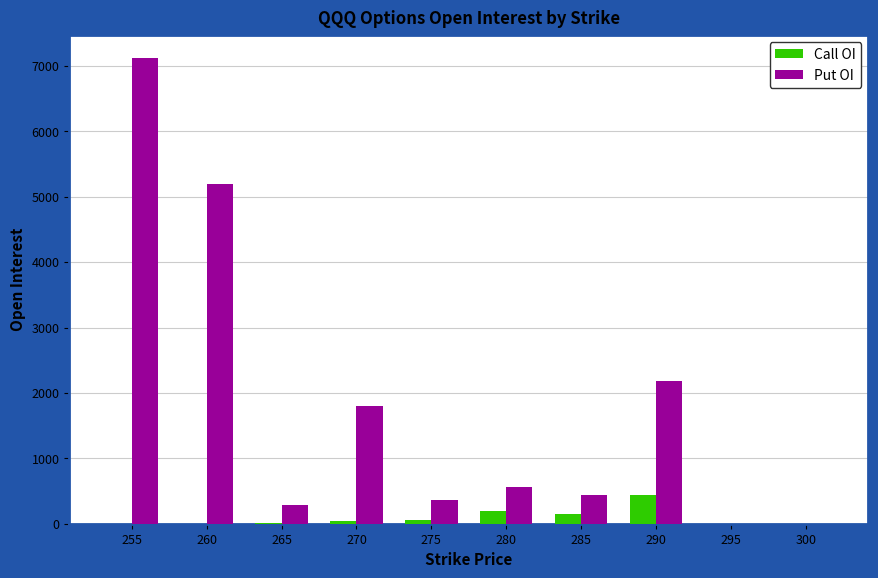

What is the sum of the Call OI values at 270 and 265?

53